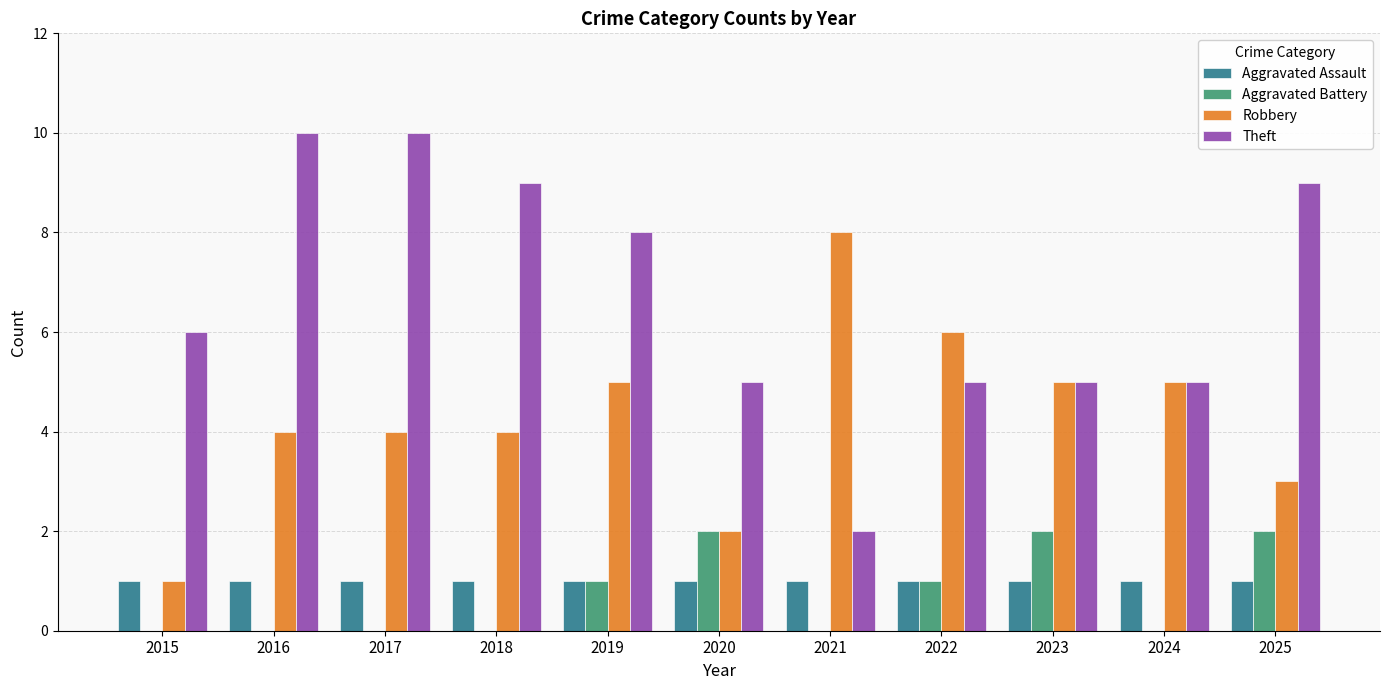

At which label does Robbery reach its peak?

2021